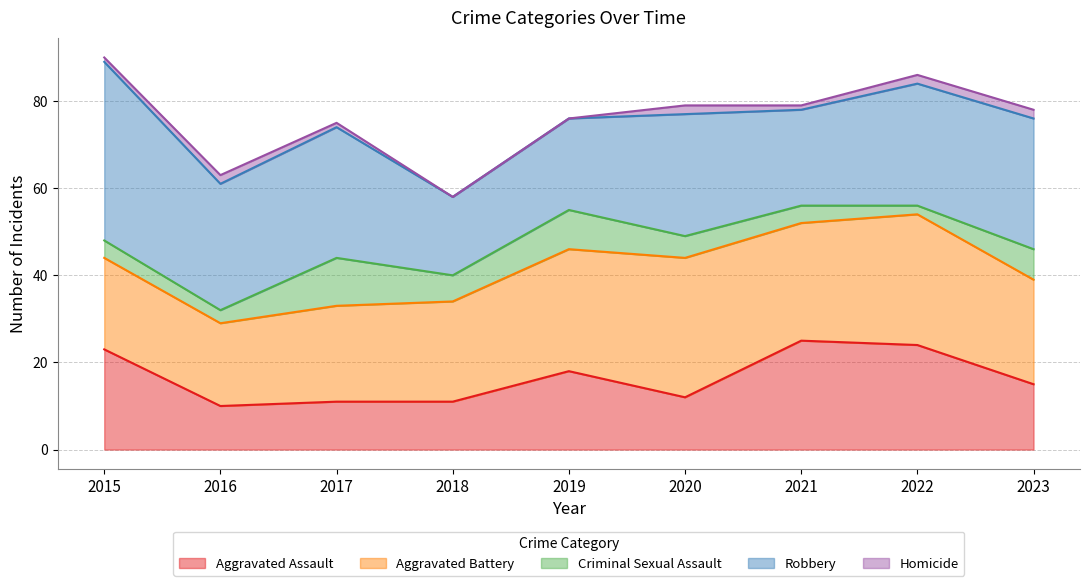

Which has a higher value, 2021 or 2020?

2021